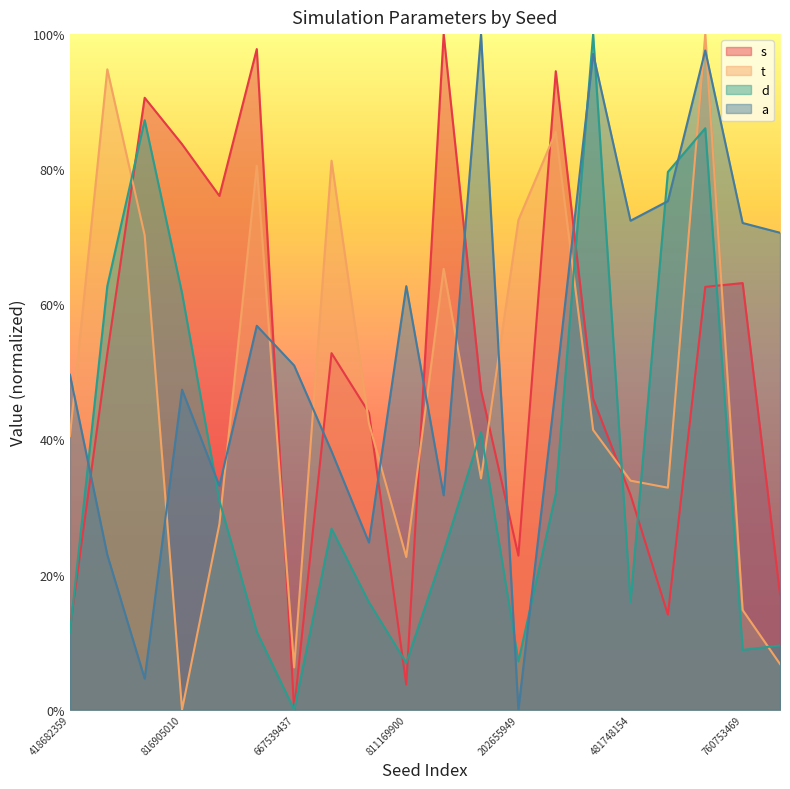

Reading left to right, transcribe all the data shown in this chart.

s: 418682359=0.1	539775699=0.5	528947166=0.9	816905010=0.8	981181351=0.8	119966668=1.0	667539437=0.0	517695299=0.5	257753039=0.4	811169900=0.0	28811122=1.0	81957612=0.5	202655949=0.2	192698809=0.9	295669137=0.5	481748154=0.3	420404486=0.1	834435931=0.6	760753469=0.6	30053558=0.2
t: 418682359=0.4	539775699=0.9	528947166=0.7	816905010=0.0	981181351=0.3	119966668=0.8	667539437=0.1	517695299=0.8	257753039=0.4	811169900=0.2	28811122=0.7	81957612=0.3	202655949=0.7	192698809=0.9	295669137=0.4	481748154=0.3	420404486=0.3	834435931=1.0	760753469=0.1	30053558=0.1
d: 418682359=0.1	539775699=0.6	528947166=0.9	816905010=0.6	981181351=0.3	119966668=0.1	667539437=0.0	517695299=0.3	257753039=0.2	811169900=0.1	28811122=0.2	81957612=0.4	202655949=0.1	192698809=0.3	295669137=1.0	481748154=0.2	420404486=0.8	834435931=0.9	760753469=0.1	30053558=0.1
a: 418682359=0.5	539775699=0.2	528947166=0.0	816905010=0.5	981181351=0.3	119966668=0.6	667539437=0.5	517695299=0.4	257753039=0.2	811169900=0.6	28811122=0.3	81957612=1.0	202655949=0.0	192698809=0.5	295669137=1.0	481748154=0.7	420404486=0.8	834435931=1.0	760753469=0.7	30053558=0.7